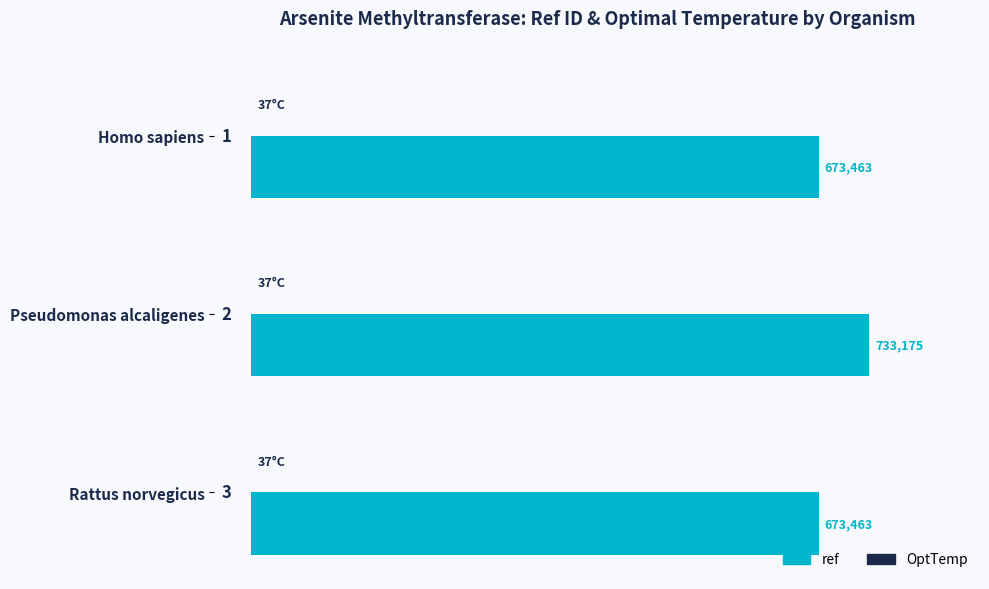

What is the maximum value shown in the chart?

733175